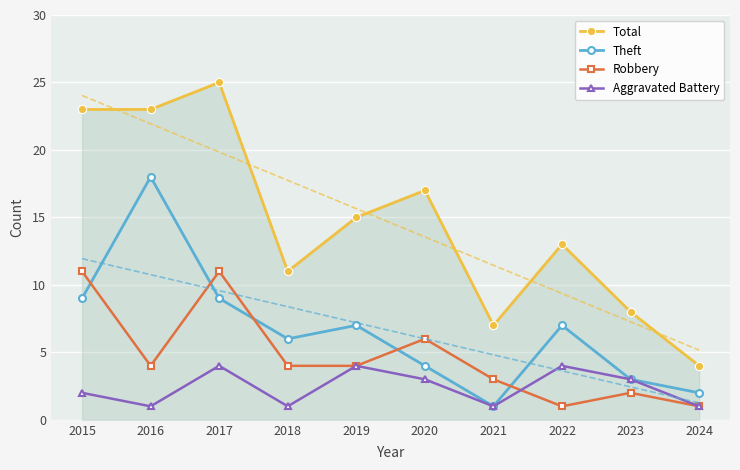

Count the Aggravated Battery values in the range 1 to 4.

10